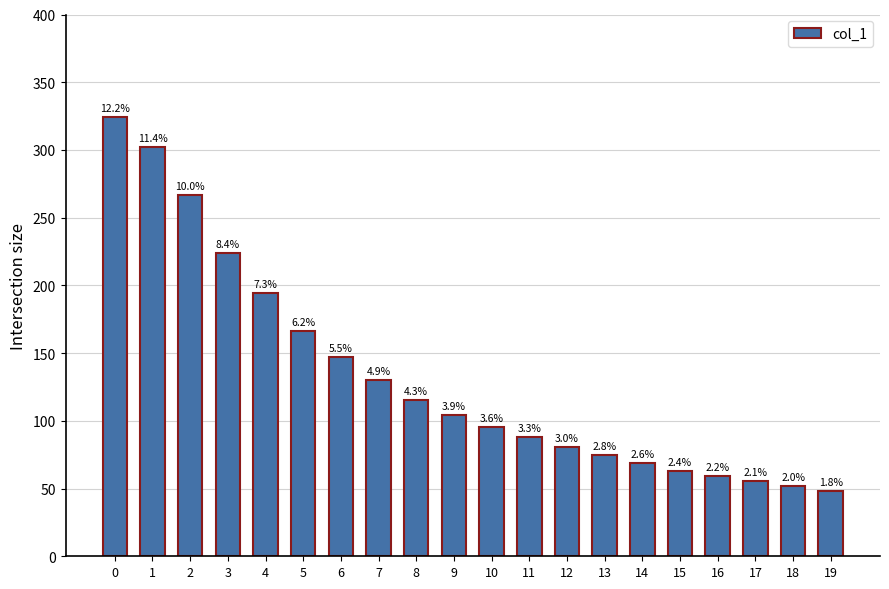

What is the difference between the values at 17 and 7?

74.3